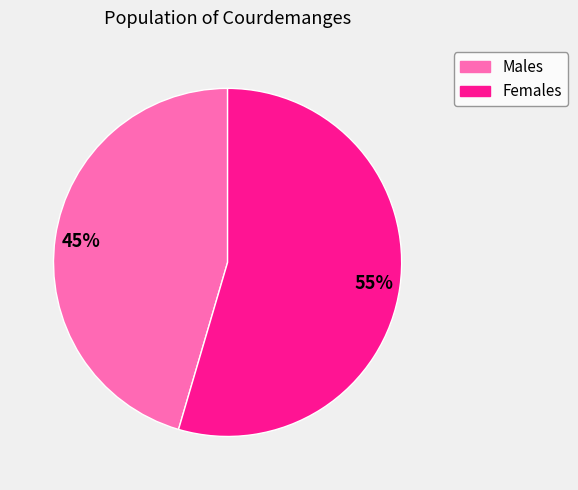

To the nearest percent, what is the average slice percentage?

50%